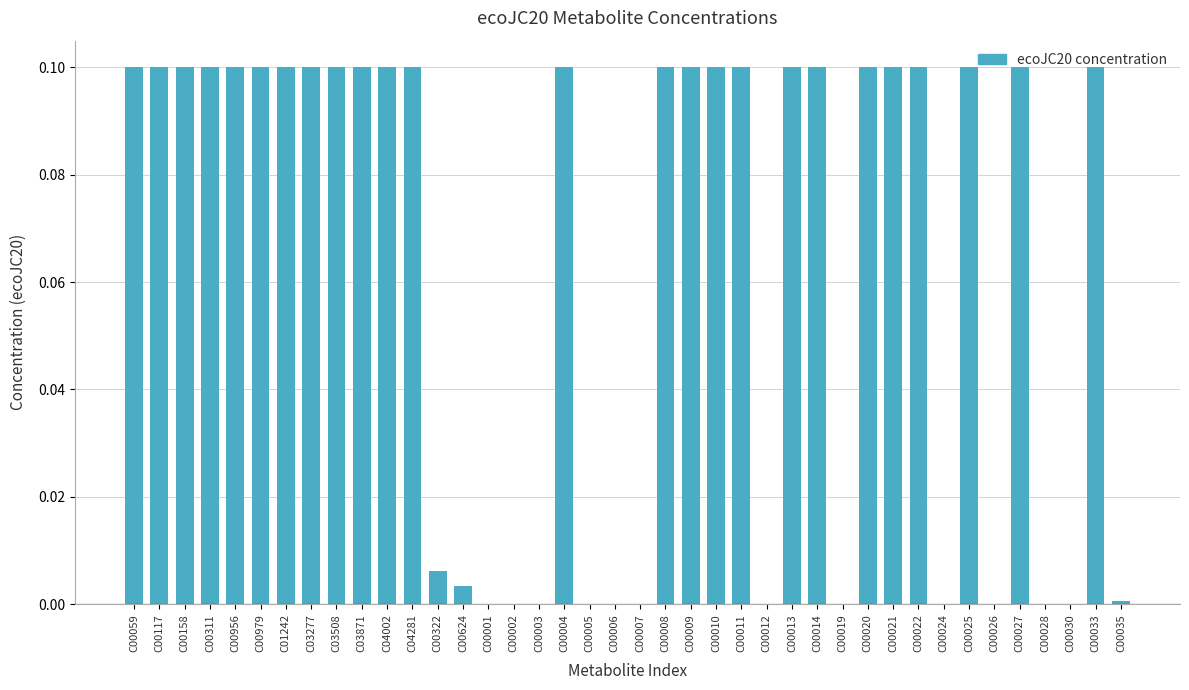

What is the sum of all values?

2.5